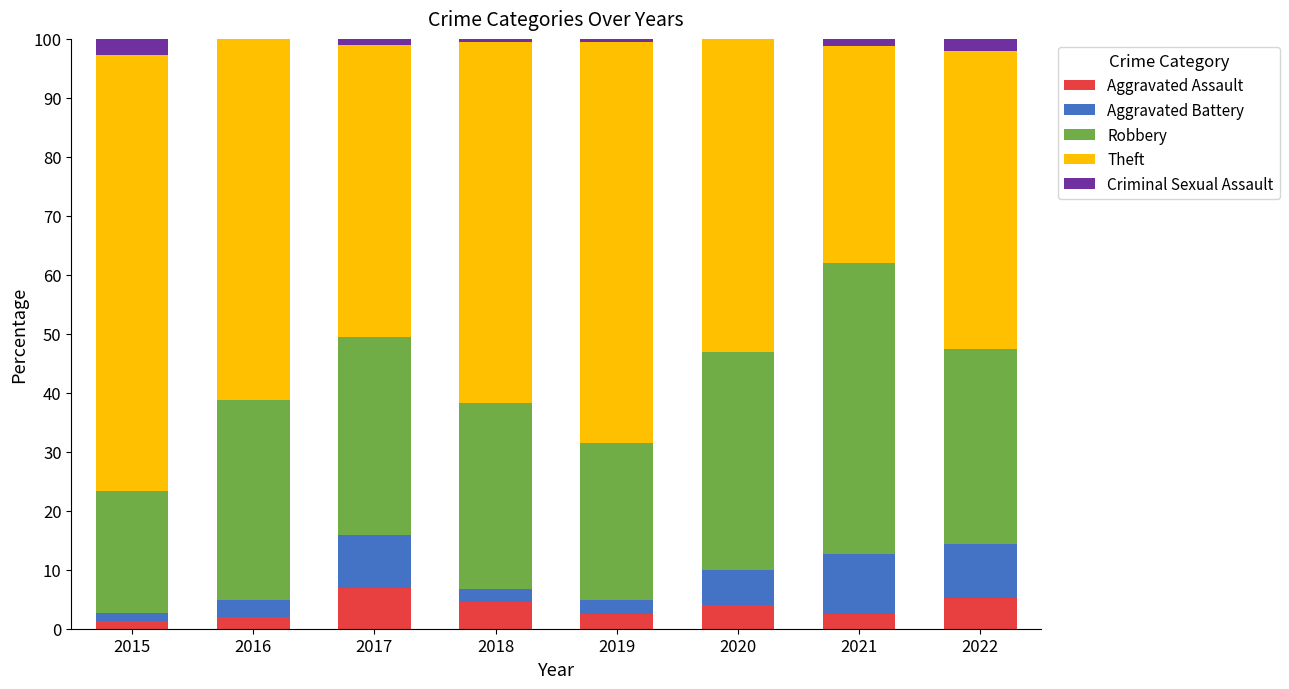

What is the highest value of the Aggravated Assault series?

6.9